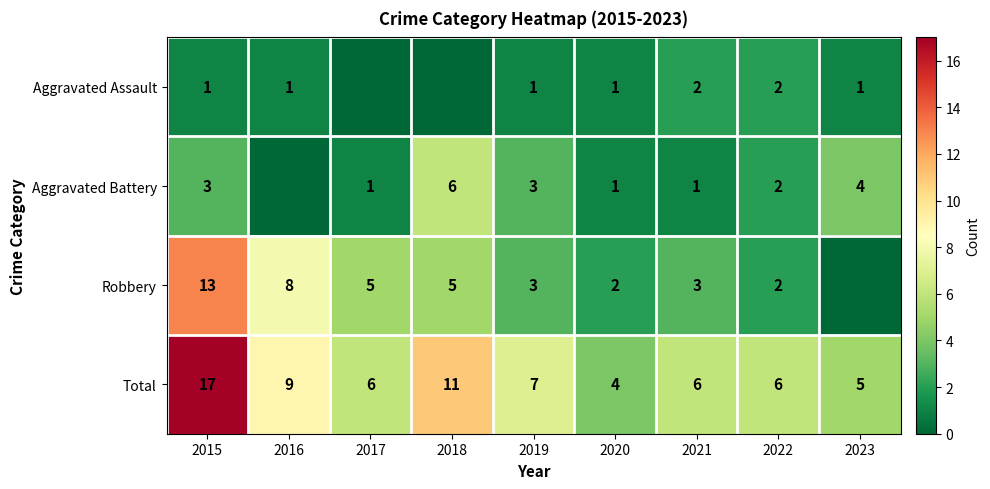

Is it true that Total equals 6 at 2021?

True